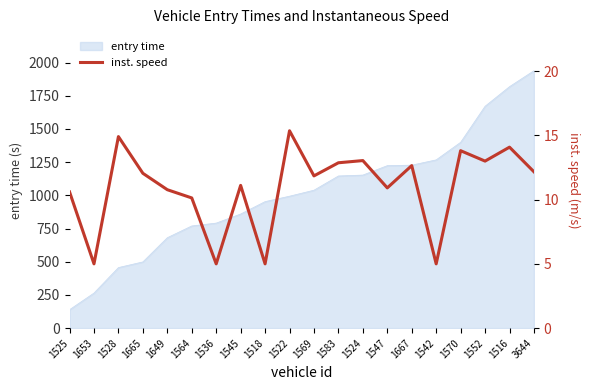

How many categories are shown in the chart?

20